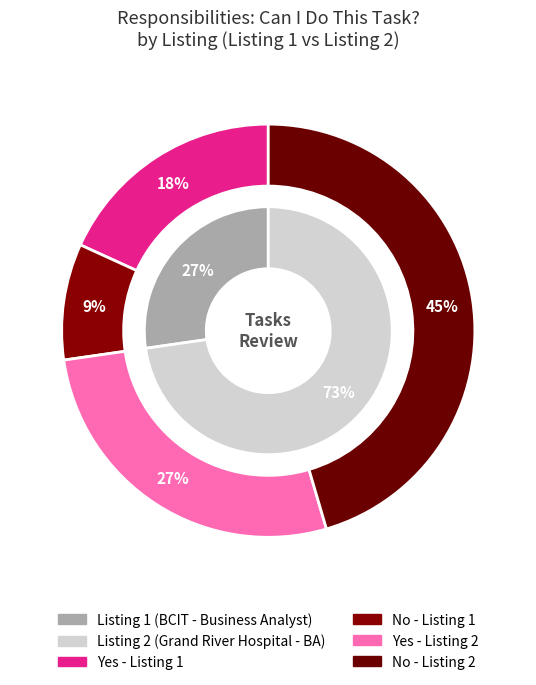

Does any single category account for the majority?

No